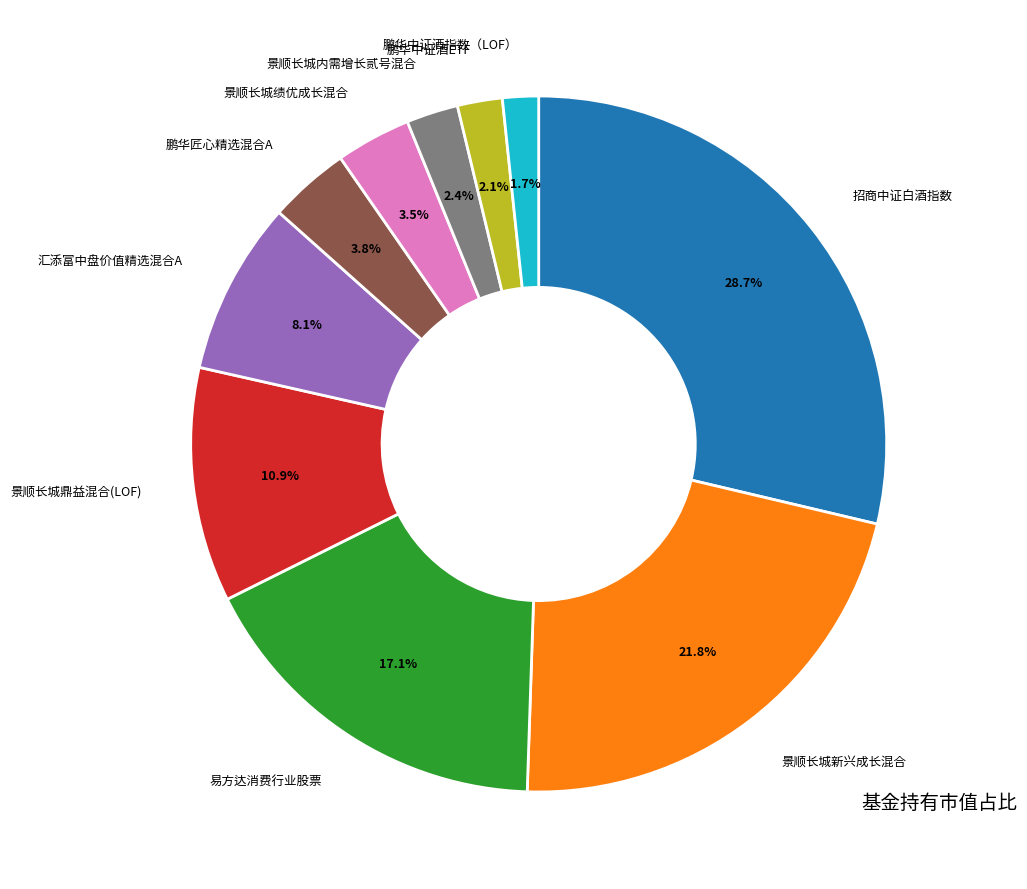

How many segments does this pie chart have?

10